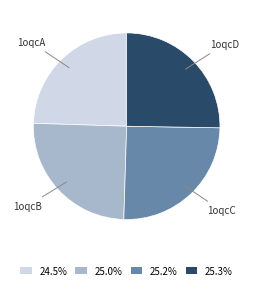

Approximately how many times larger is the value at 1oqcB compared to 1oqcA?

1.0